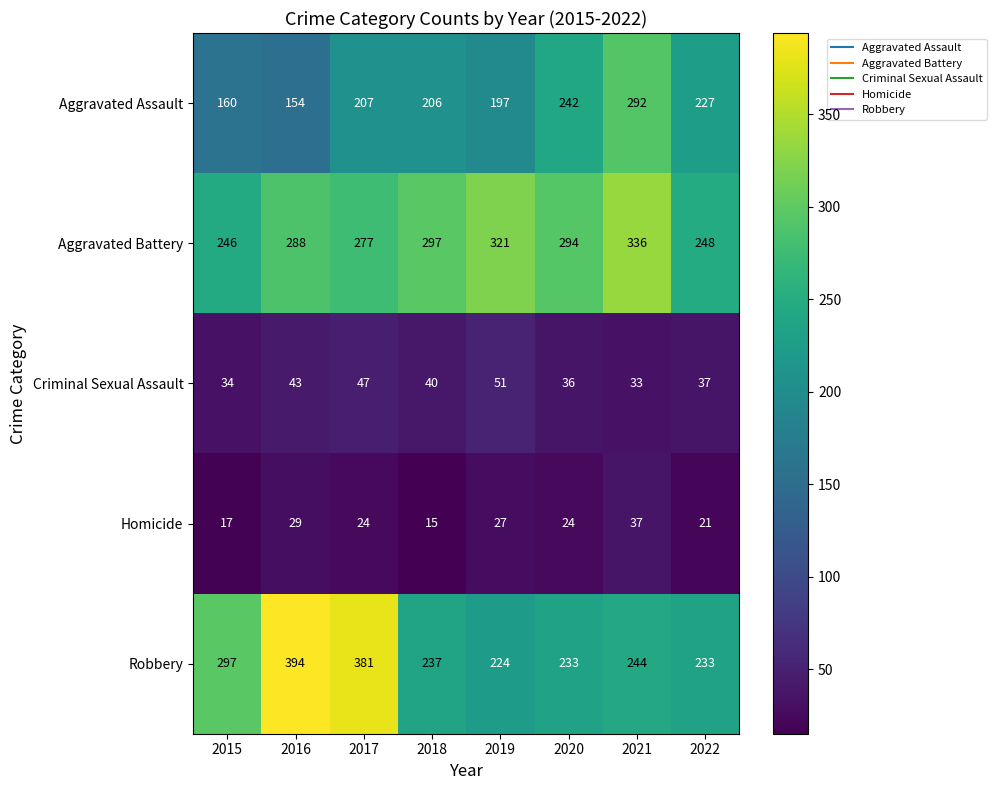

The Aggravated Battery series shows 297 at 2018. True or false?

True